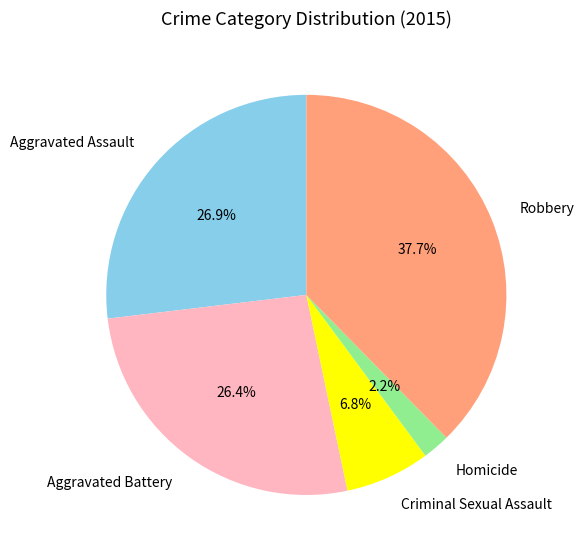

How much of the chart is everything except Homicide?

97.8%